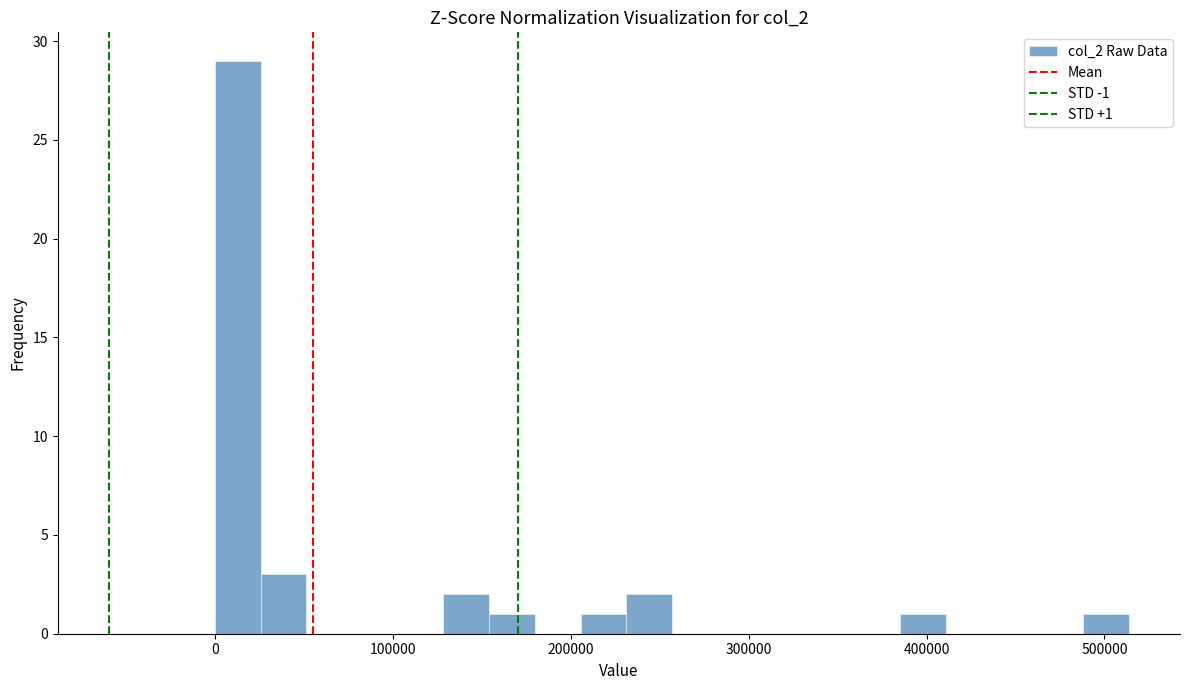

Around what value on the x-axis is the tallest bar? Give the approximate position of its centre, as read against the axis.

10000